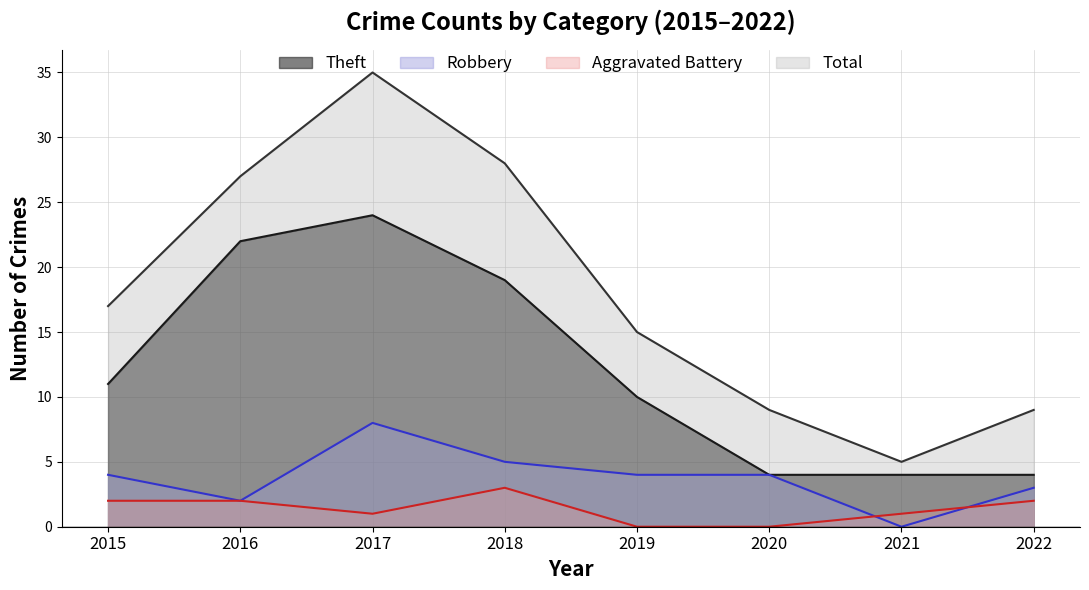

In Aggravated Battery, how many points are lower than both neighbors (excluding endpoints)?

1